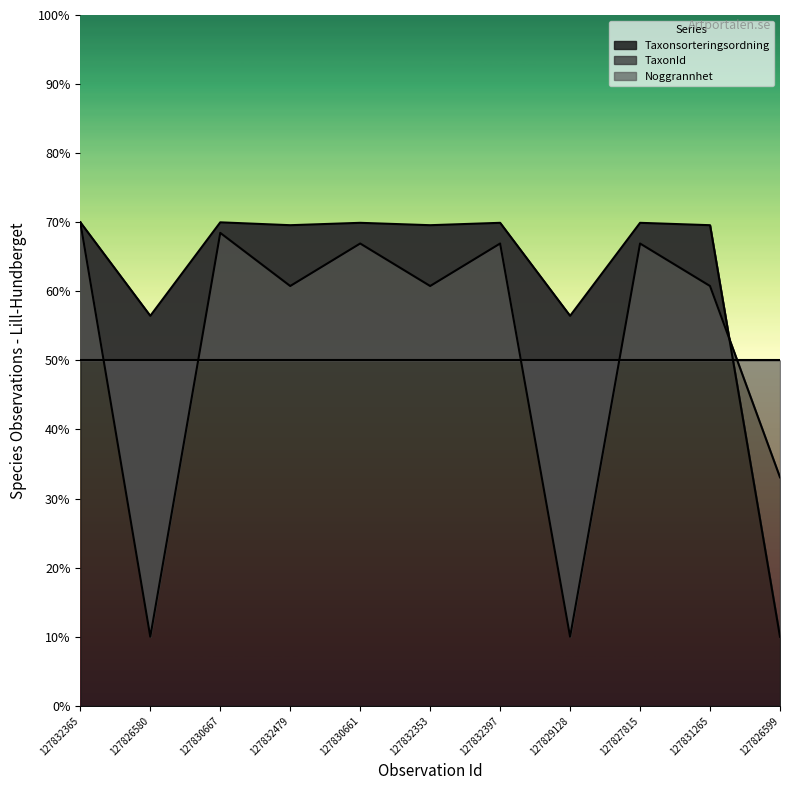

Does the chart display data point markers on the line(s)?

No